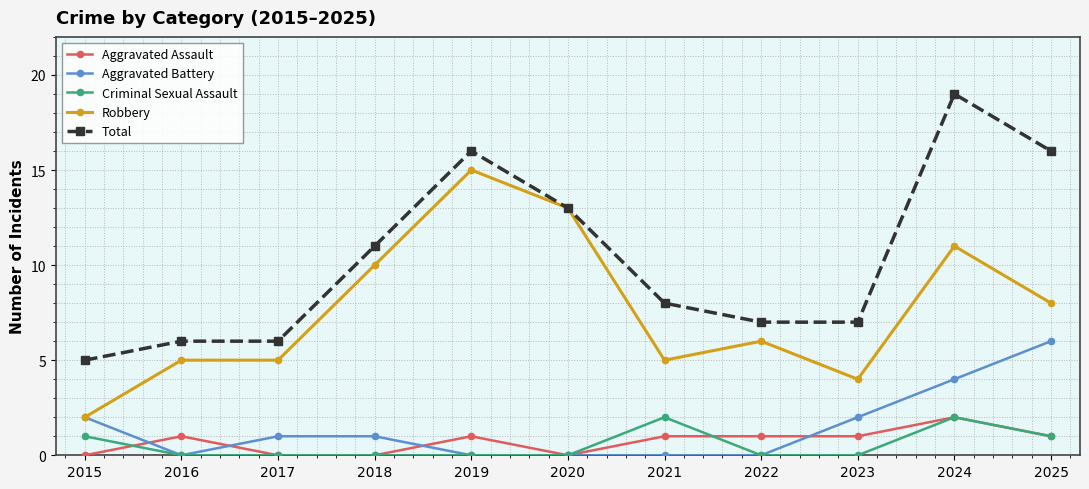

True or false: Aggravated Assault has more than 0 points higher than both neighbors.

True